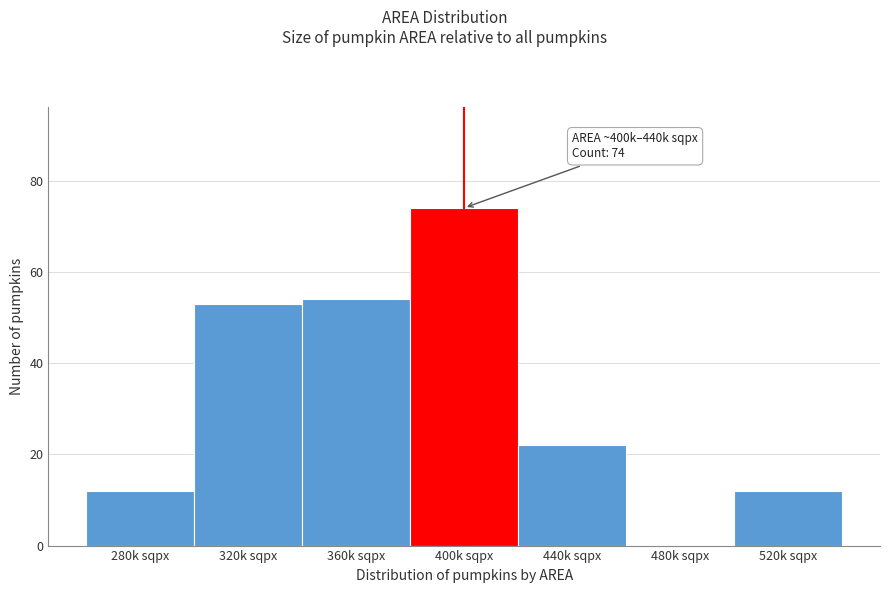

Reading left to right, extract all data points from this chart.

280k sqpx=12	320k sqpx=53	360k sqpx=54	400k sqpx=74	440k sqpx=22	480k sqpx=0	520k sqpx=12